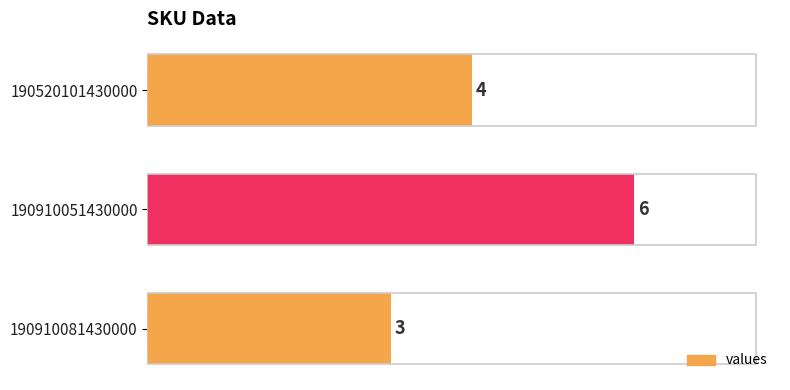

How many values are between 3 and 6?

3